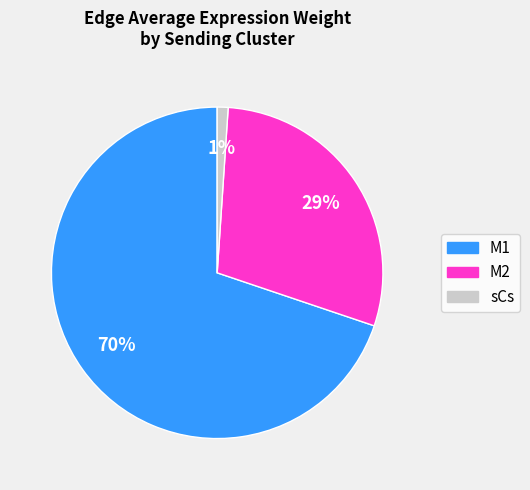

Does any single category account for the majority?

Yes